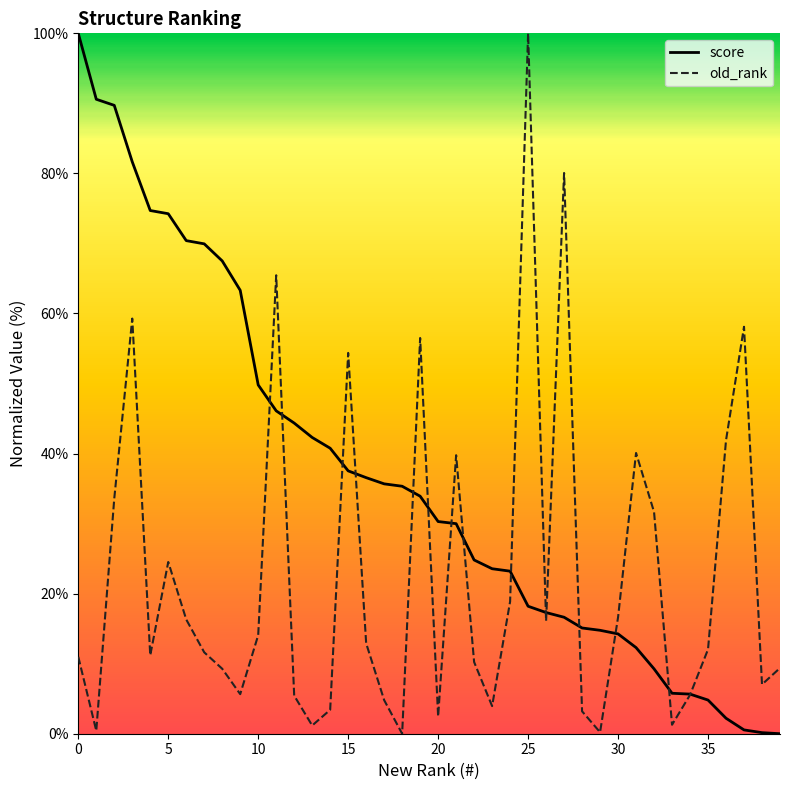

How many series are shown in this chart?

2